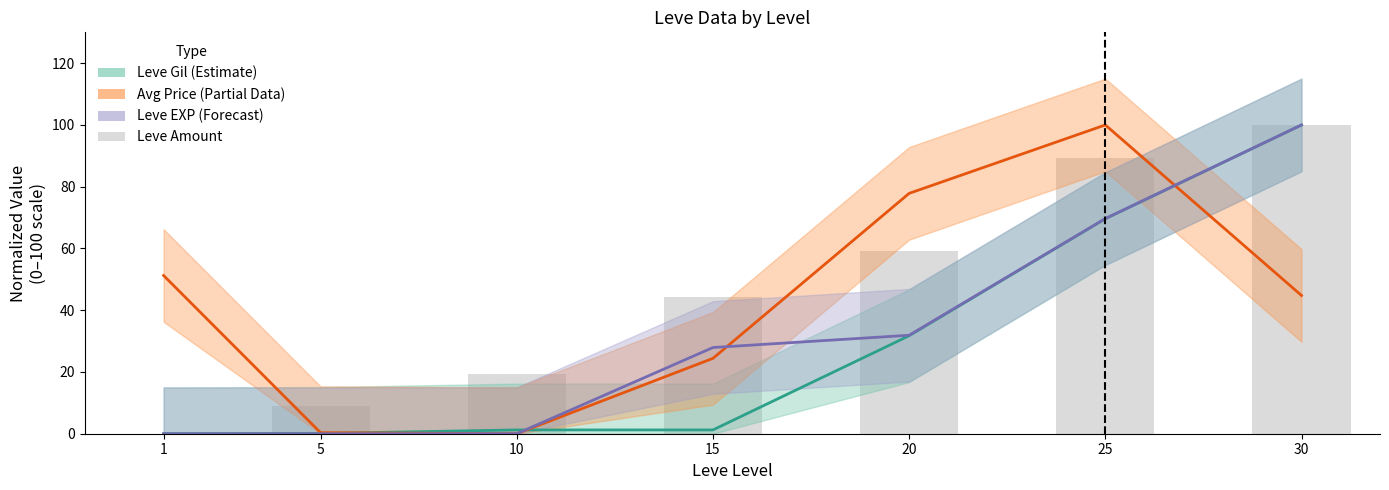

What is the difference between the second highest and second lowest values?

80.5